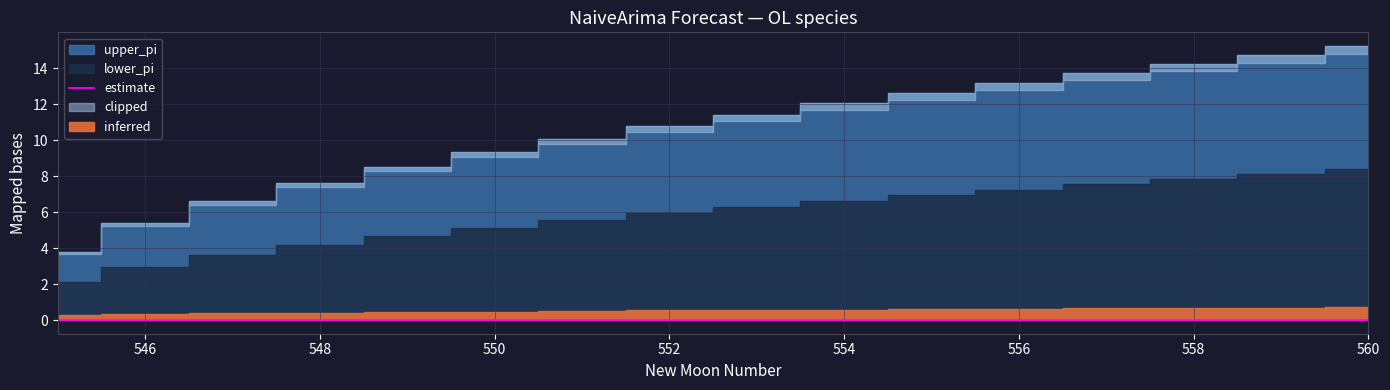

At how many categories does at least one series exceed 12?

7